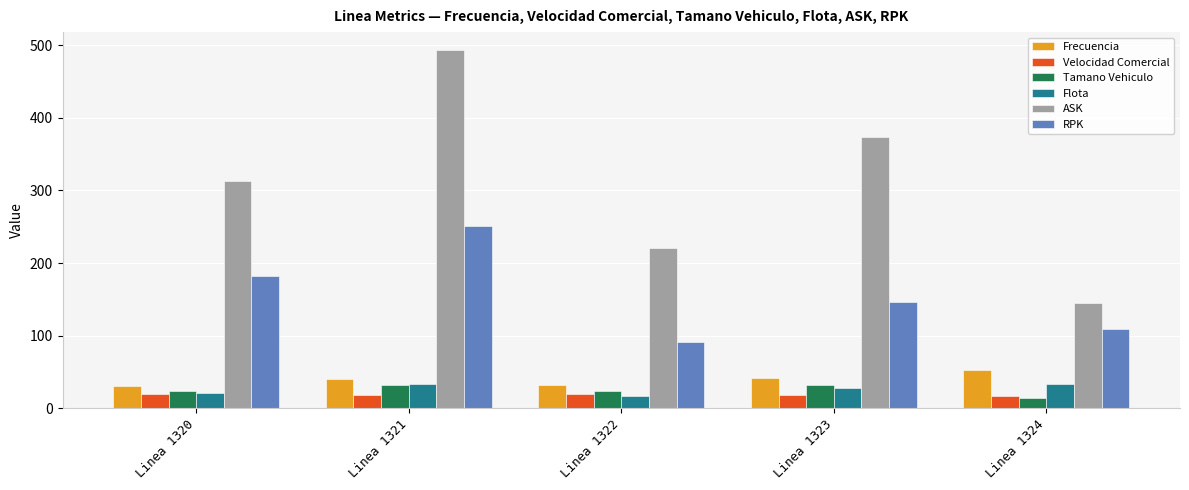

List the labels in order of ASK value, largest first.

Linea 1321, Linea 1323, Linea 1320, Linea 1322, Linea 1324